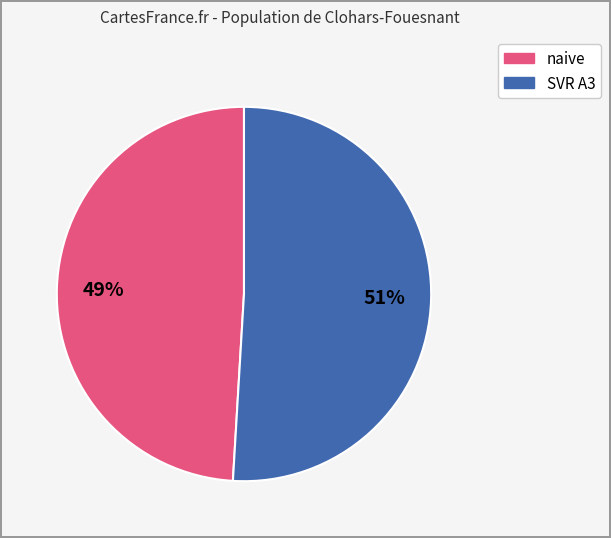

Does any single category account for the majority?

Yes